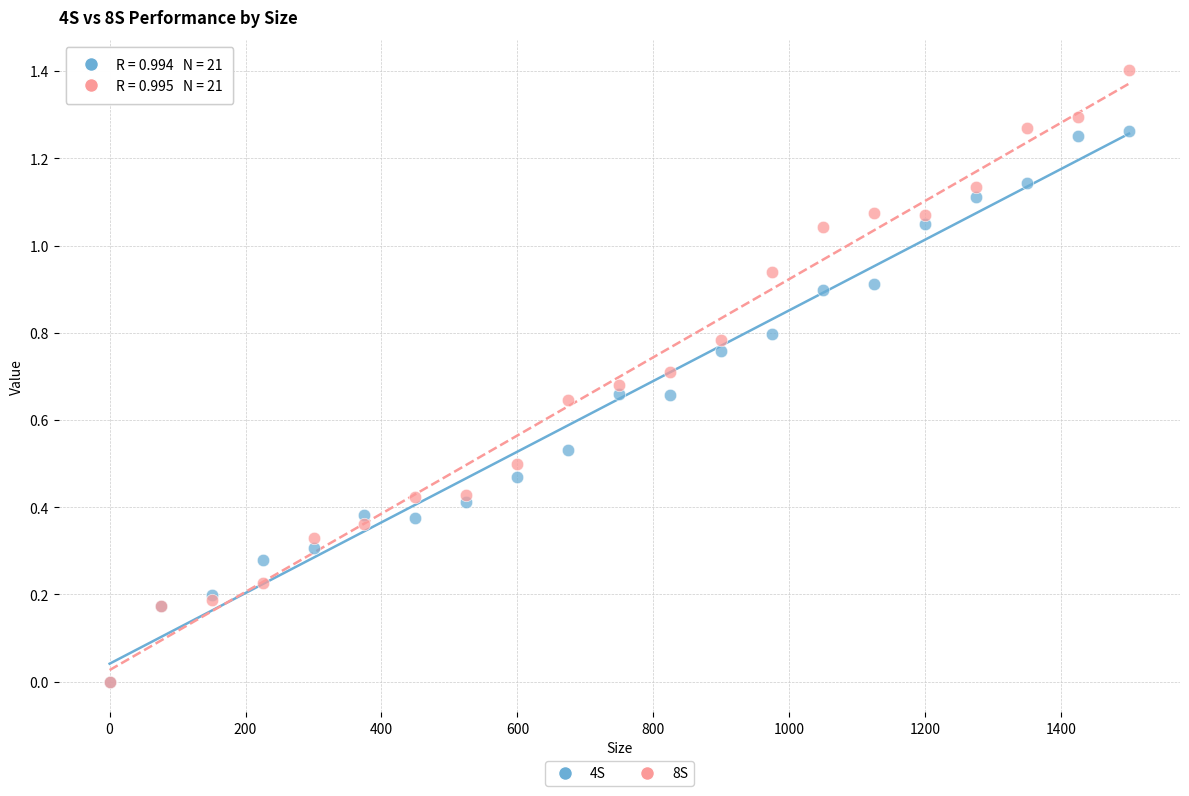

Which series contains the highest Y value?

8S